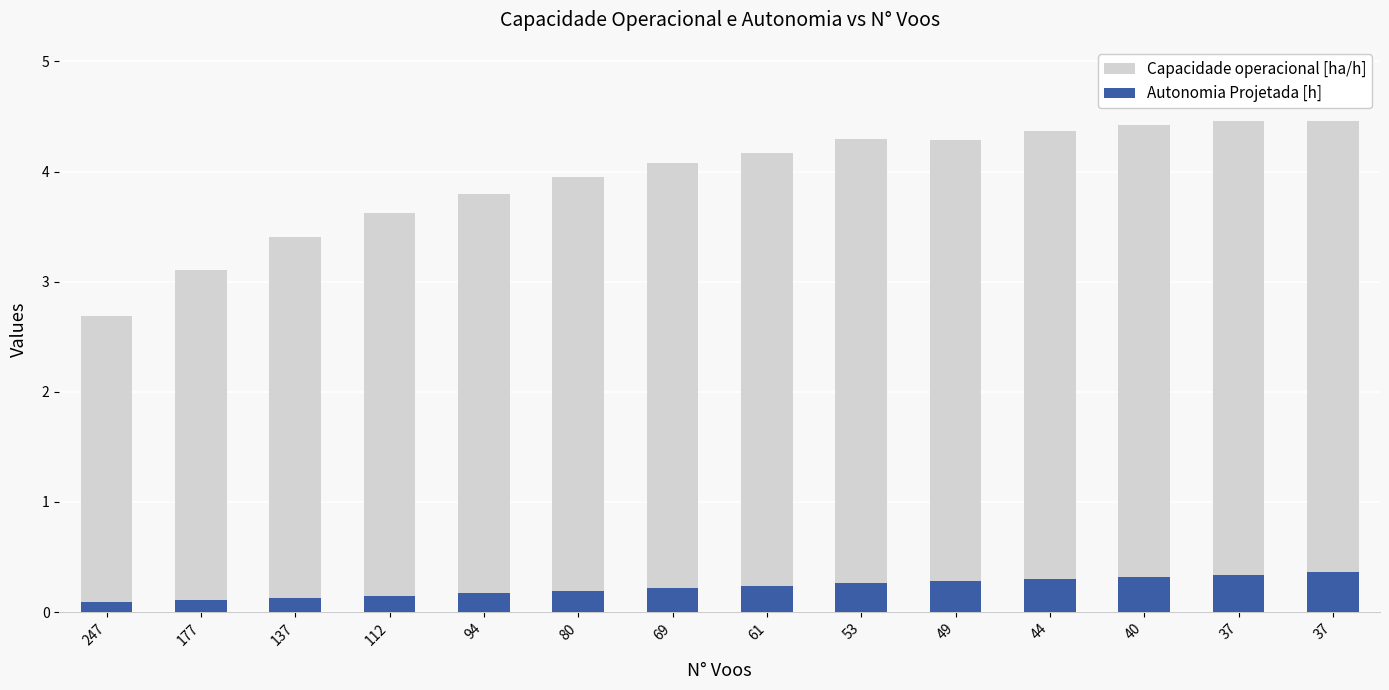

Between 69 and 40, which series saw the biggest shift?

Capacidade operacional [ha/h]